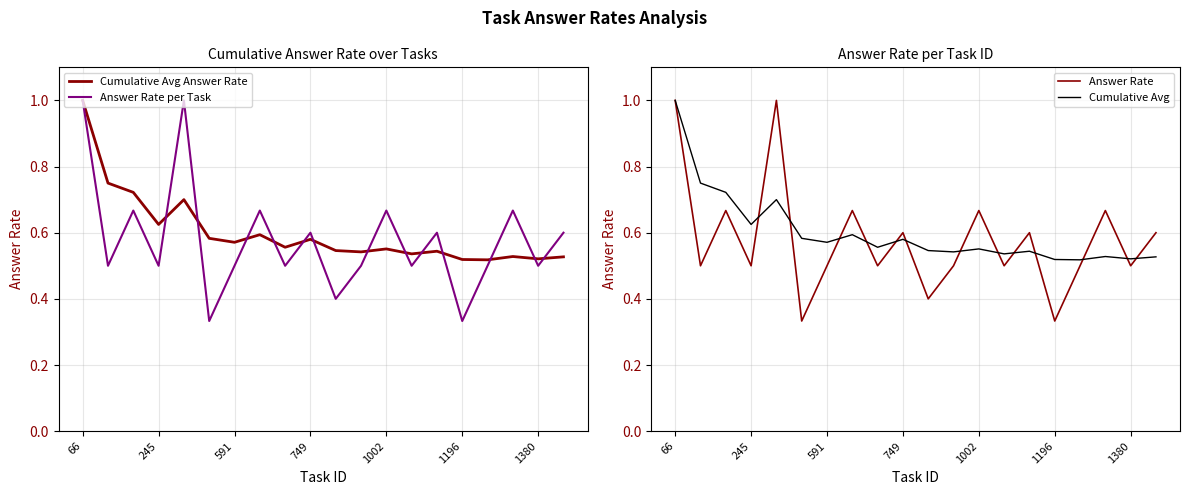

Which category has the highest value in the Cumulative Avg Answer Rate series?

66